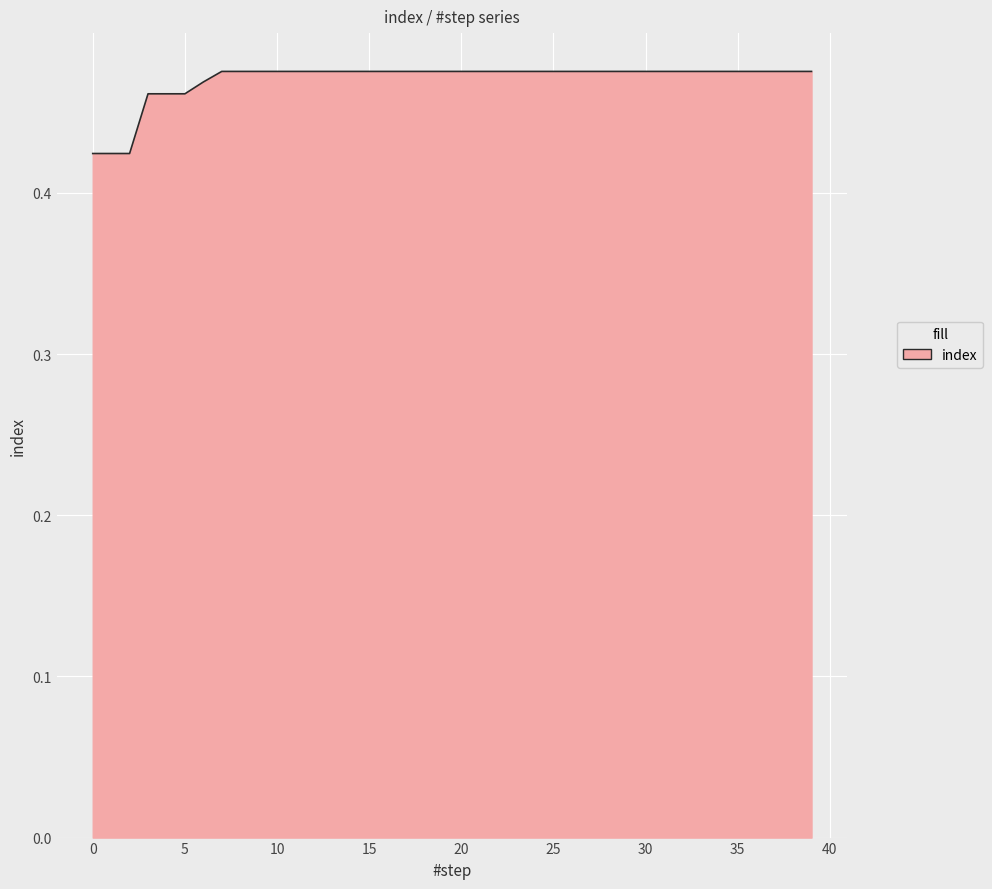

True or false: the data shows 0.7 at 30.

False